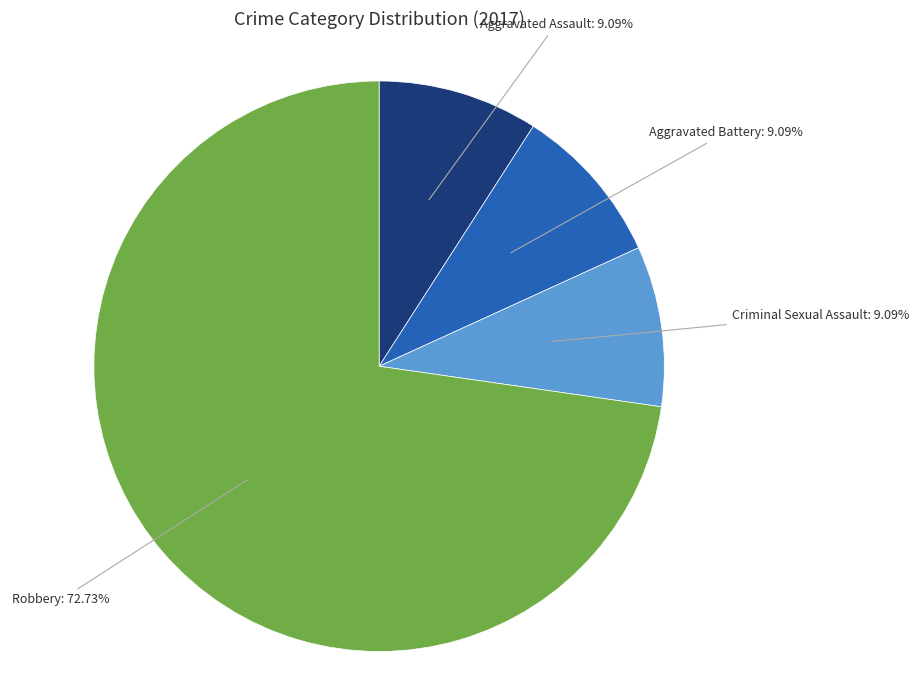

Is there any slice that represents more than half of the pie?

Yes